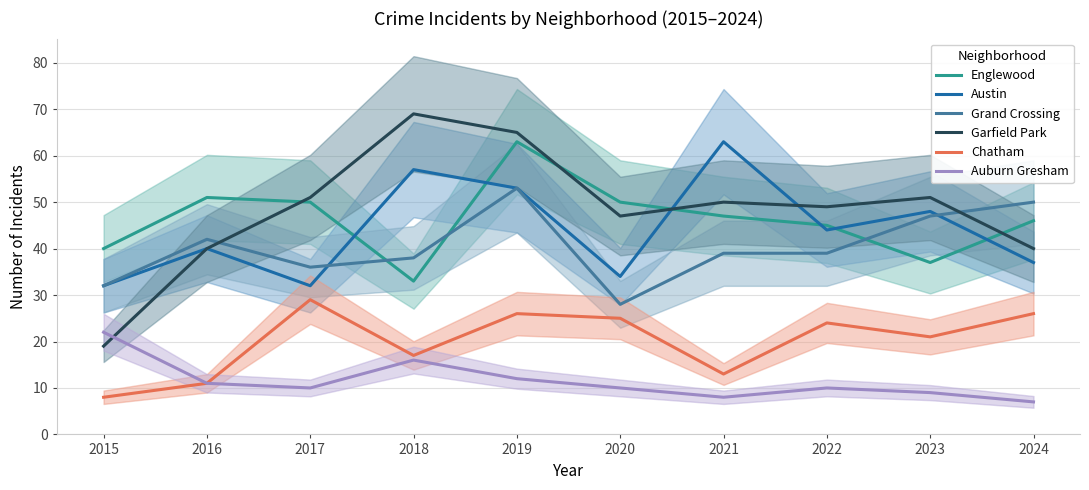

Is this an area chart (filled region under the line)?

No